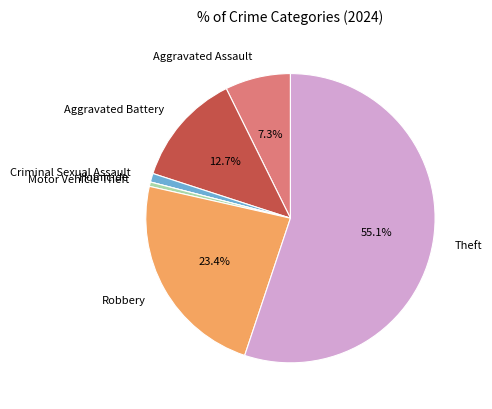

Which category has the biggest portion of the pie?

Theft